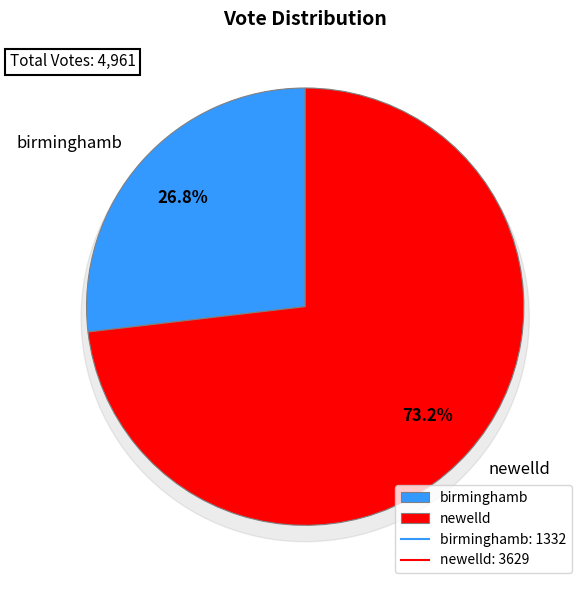

Which has a higher value, birminghamb or newelld?

newelld